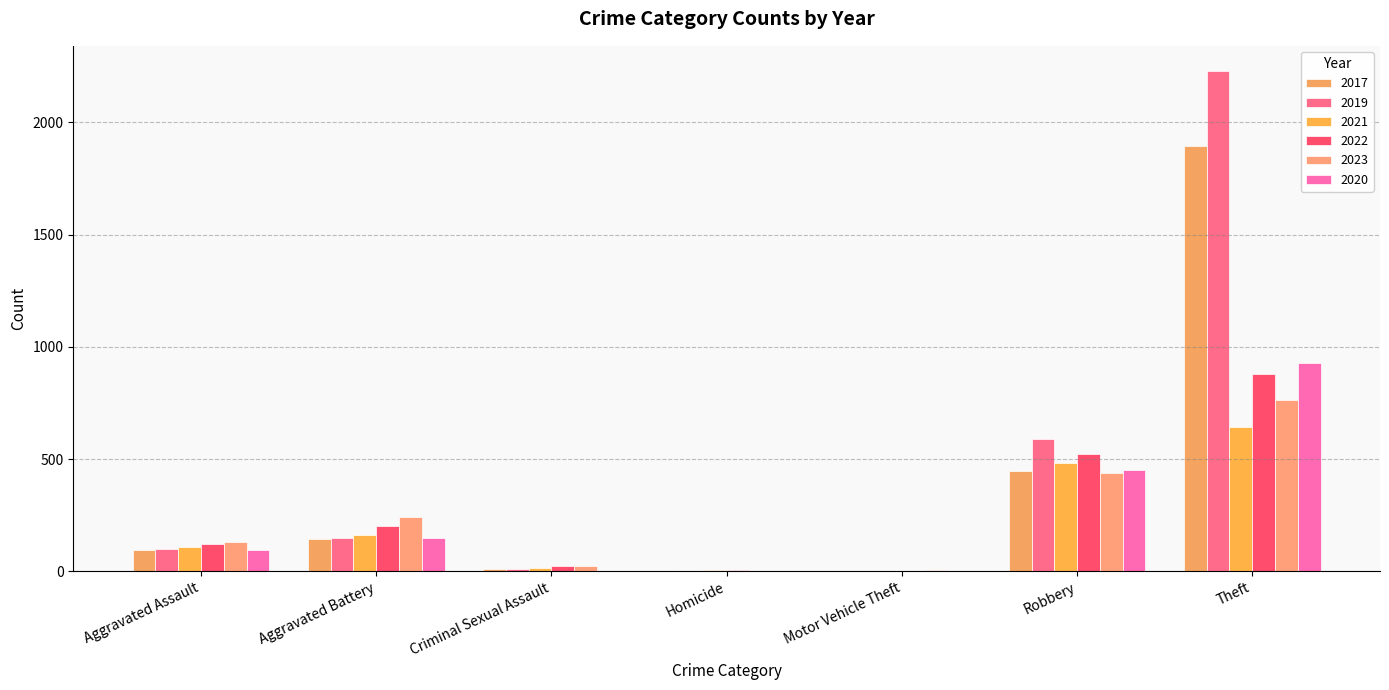

What are all the series names shown in the legend?

2017, 2019, 2021, 2022, 2023, 2020